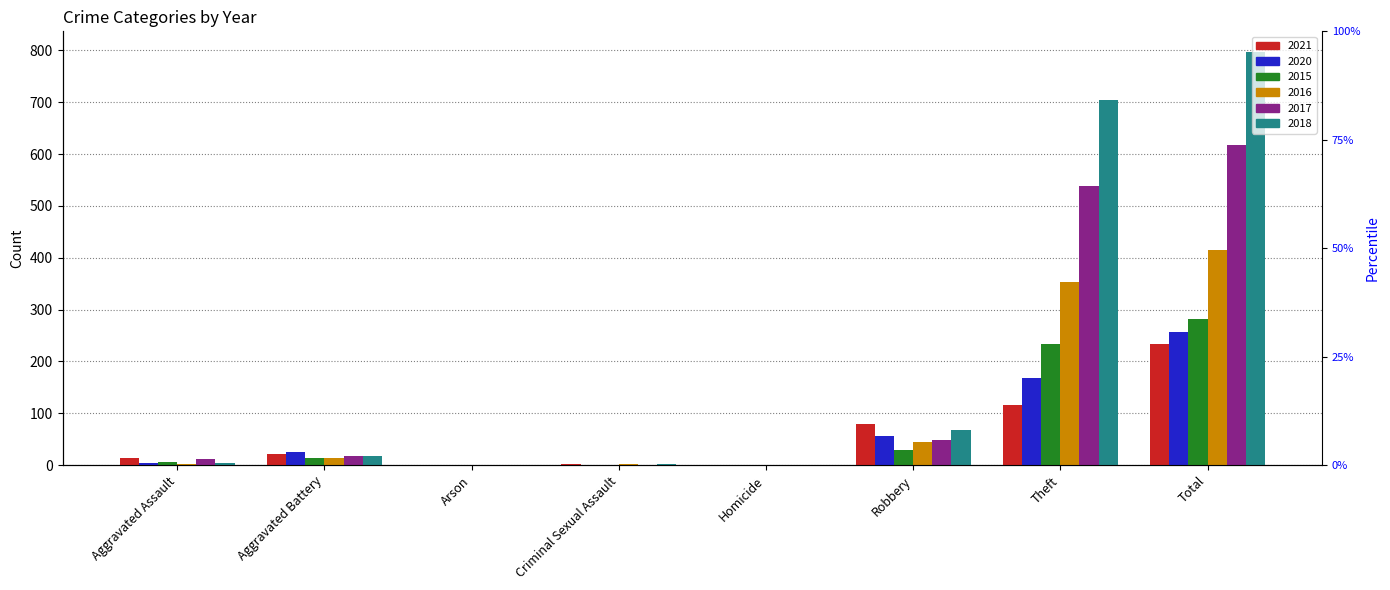

What is the label of the 7th bar from the right?

Aggravated Battery